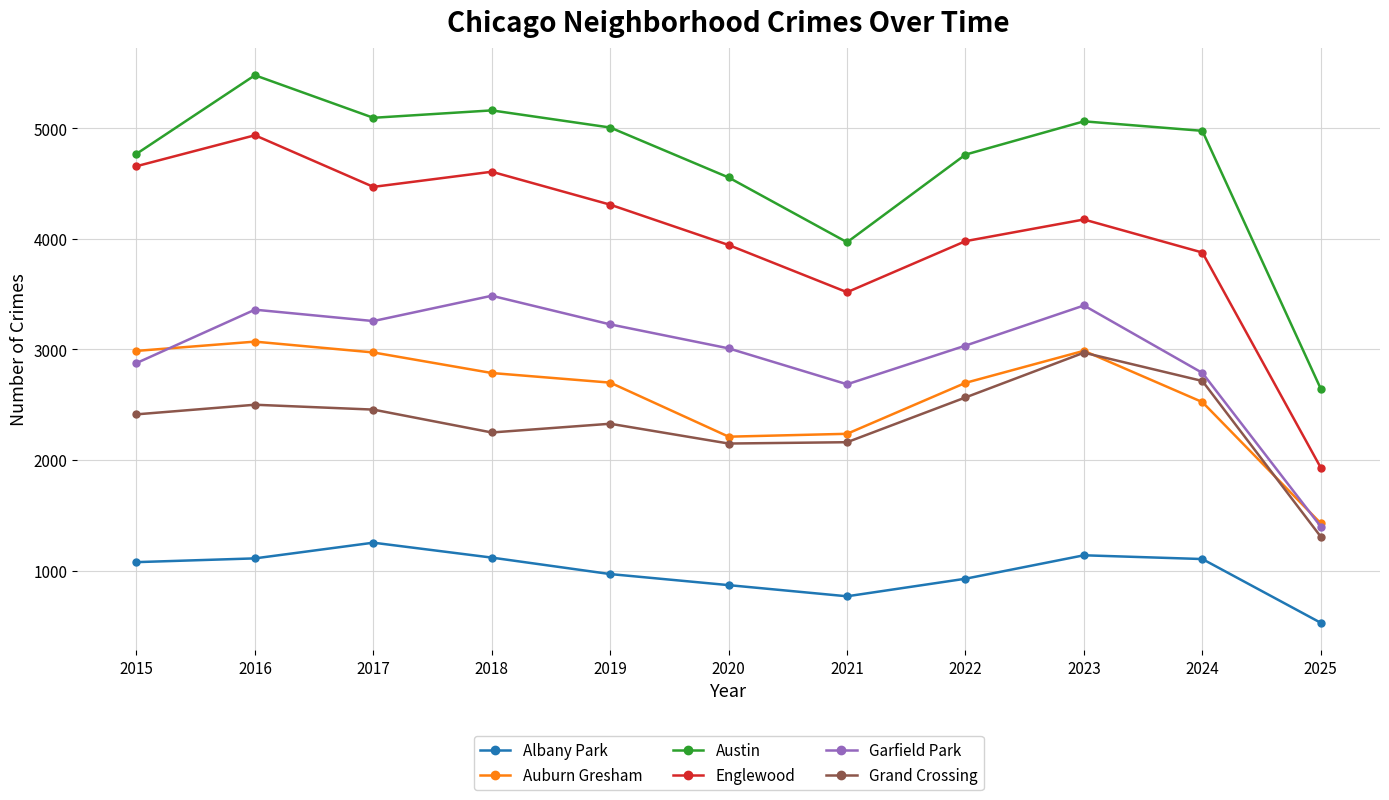

Count the number of data series in this chart.

6